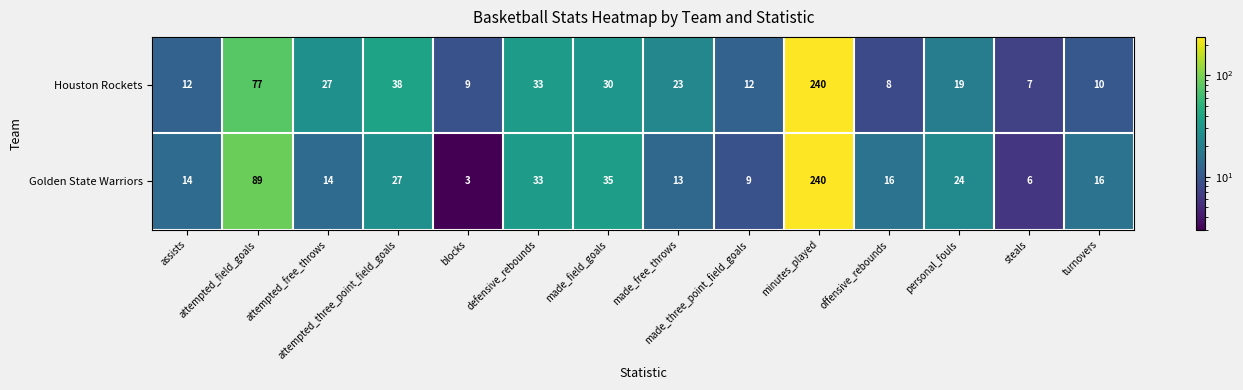

What is the smallest value displayed?

3